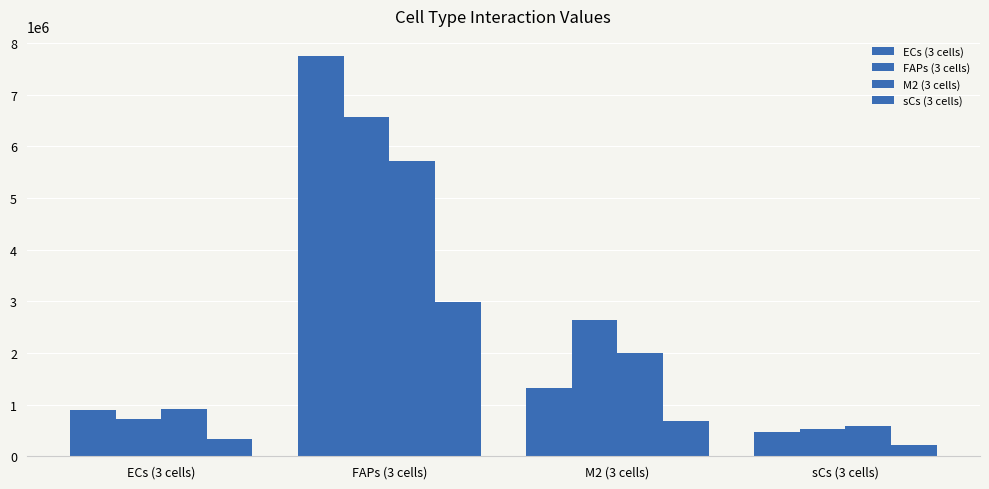

What is the sum of all ECs (3 cells) values?

10418672.4